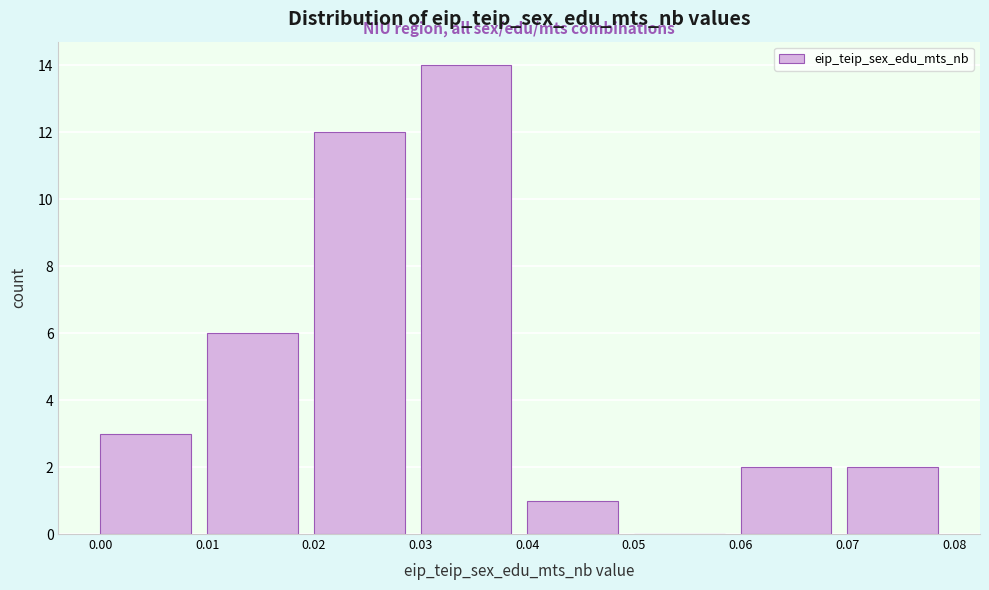

Reading left to right, list every bar in this chart as the range it spans on the x-axis followed by its height. The values are not printed on the chart, so give them approximately, as read against the axis.

0.00 to 0.01: 3
0.01 to 0.02: 6
0.02 to 0.03: 12
0.03 to 0.04: 14
0.04 to 0.05: 1
0.05 to 0.06: 0
0.06 to 0.07: 2
0.07 to 0.08: 2